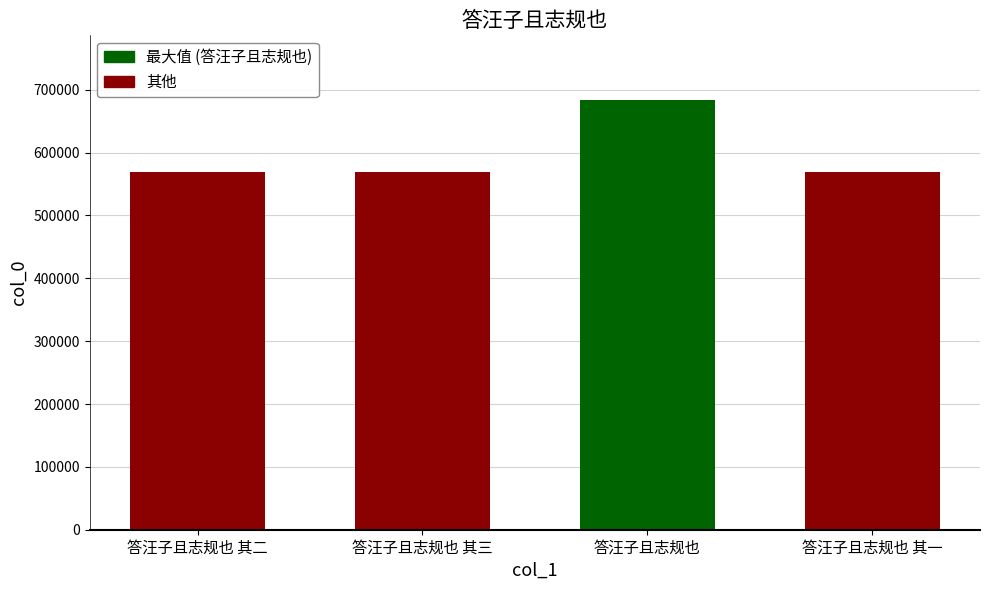

What position from the right is 答汪子且志规也 其二?

4